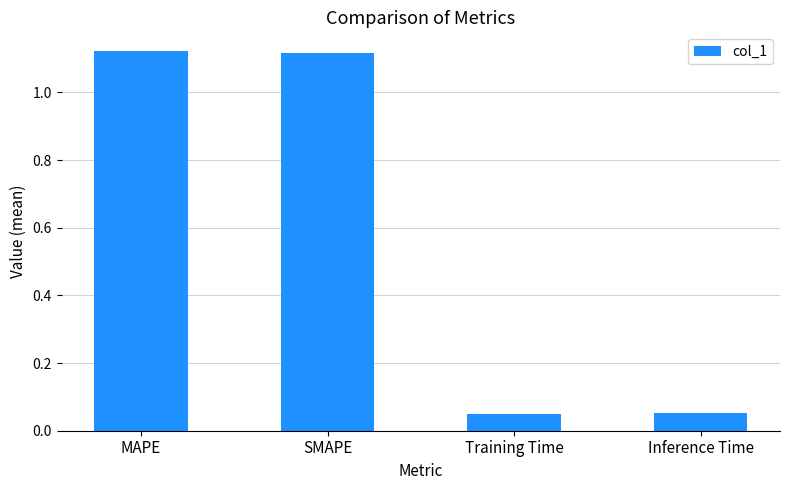

At which label does the data first exceed 1?

MAPE